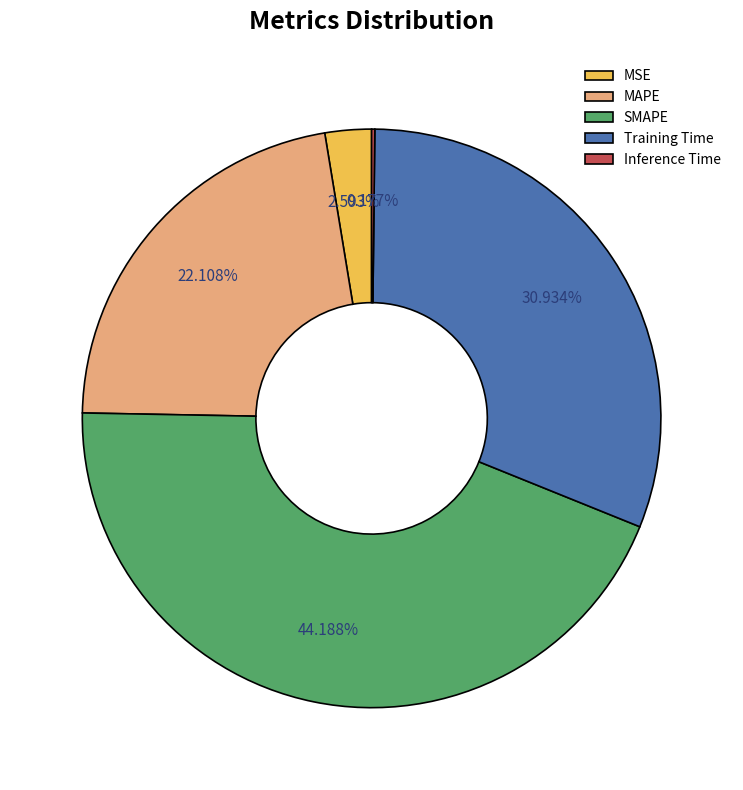

Which slice is the largest?

SMAPE